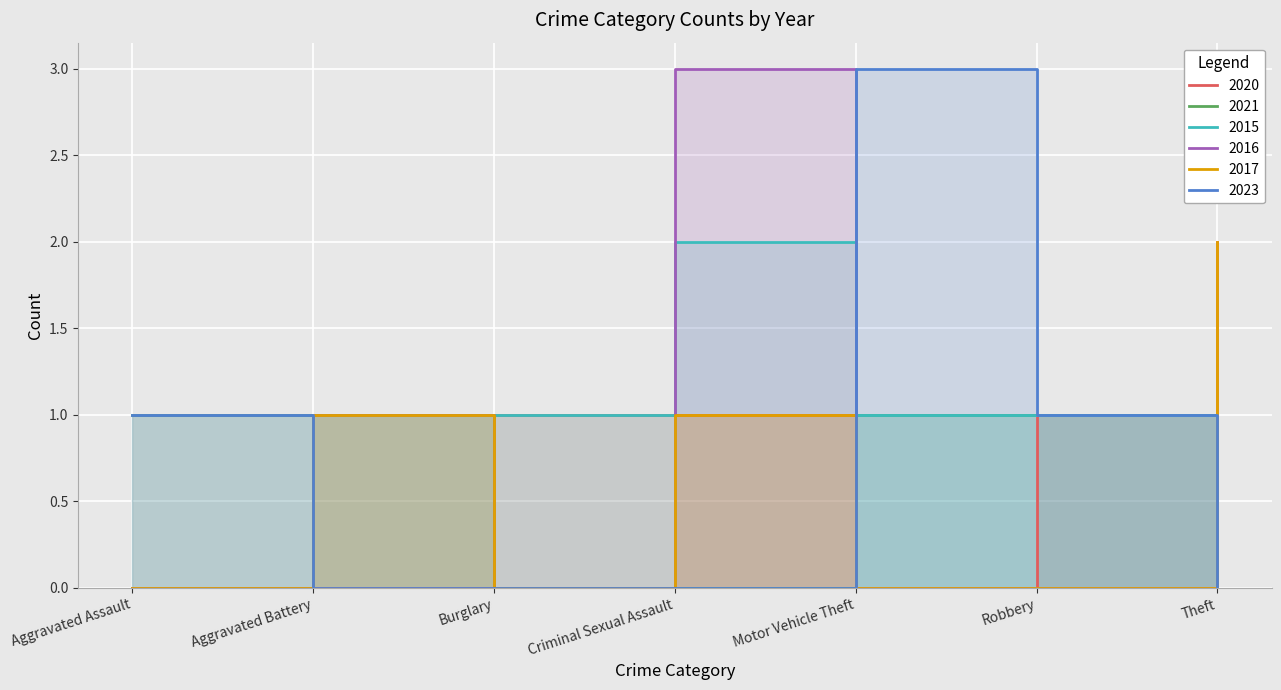

Which has a higher value, Criminal Sexual Assault or Theft?

Theft